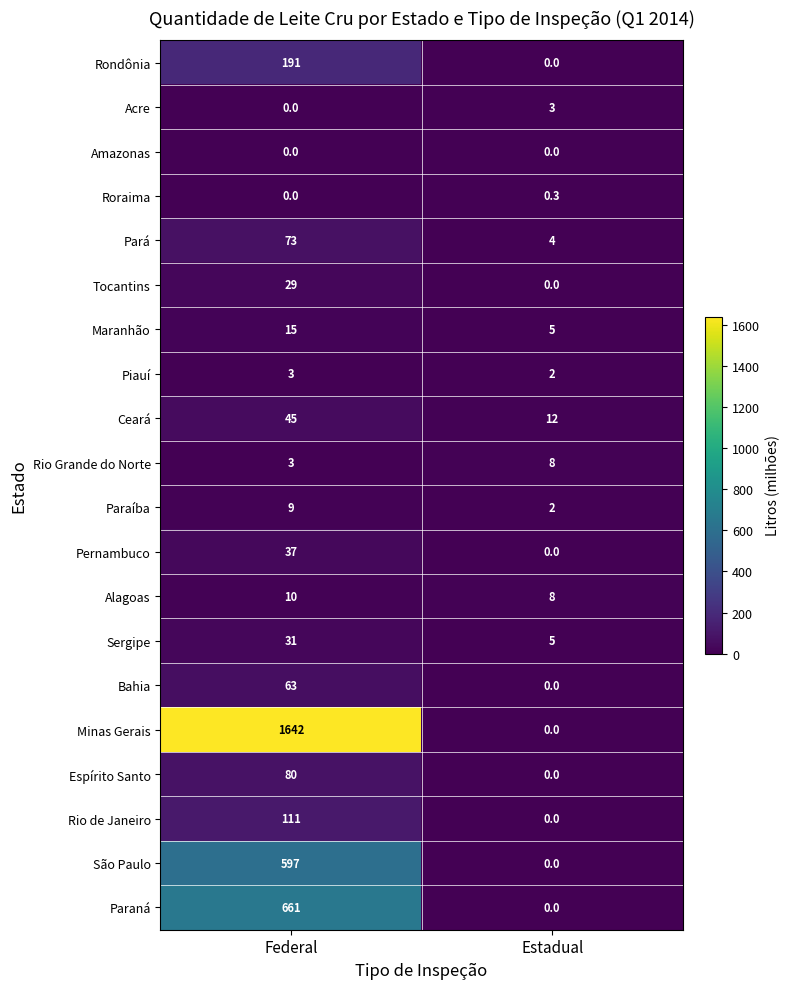

At which label does Rio Grande do Norte reach its peak?

Estadual